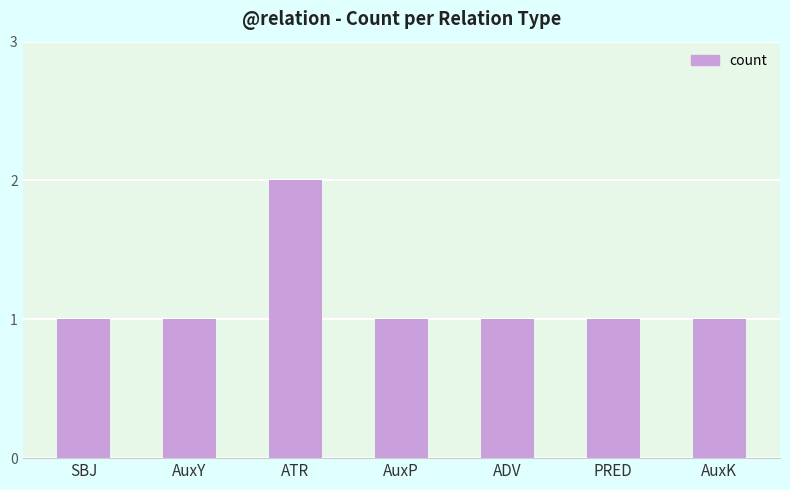

Are the bars grouped side by side (vs. stacked)?

No